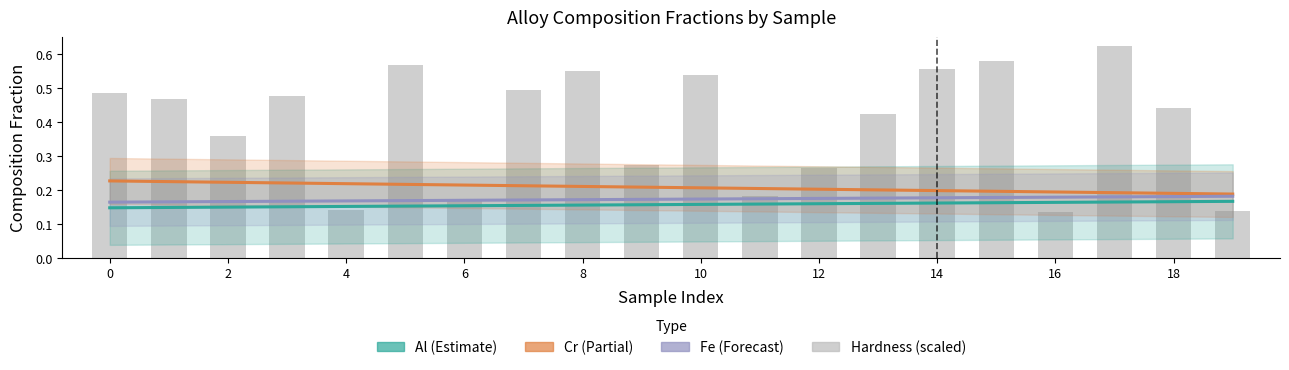

What is the maximum value shown in the chart?

0.6